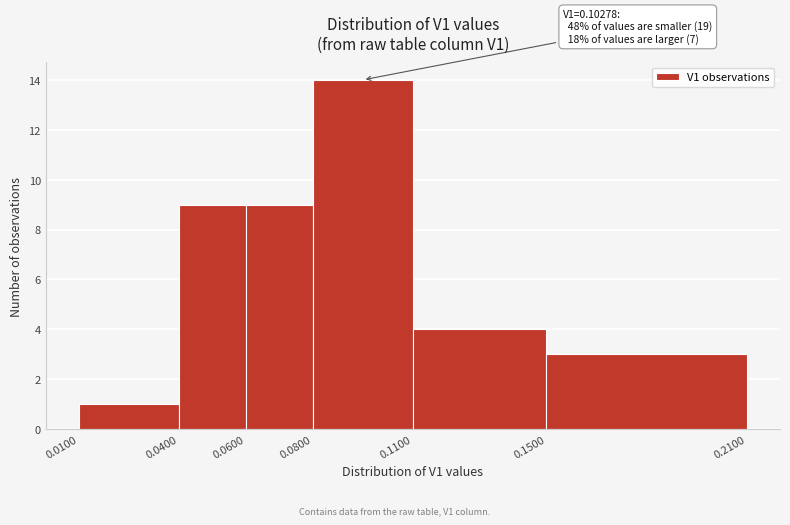

Over which range of the x-axis is the bar tallest?

0.0800 to 0.1100